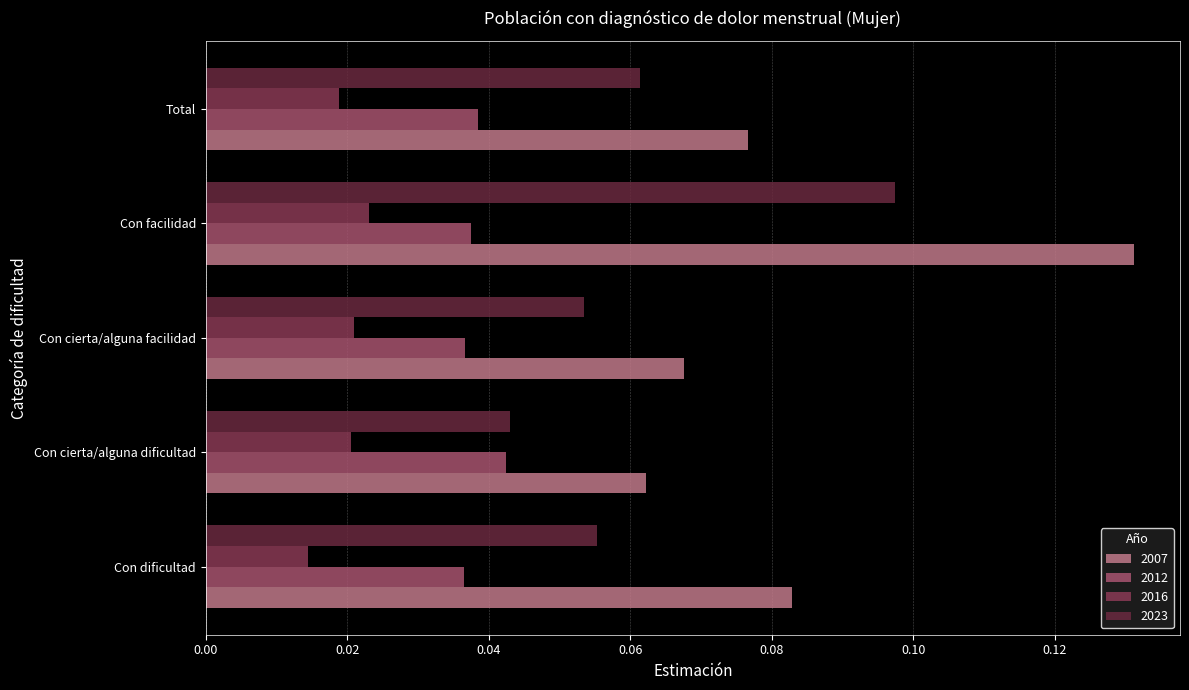

How many data points does each series have?

5